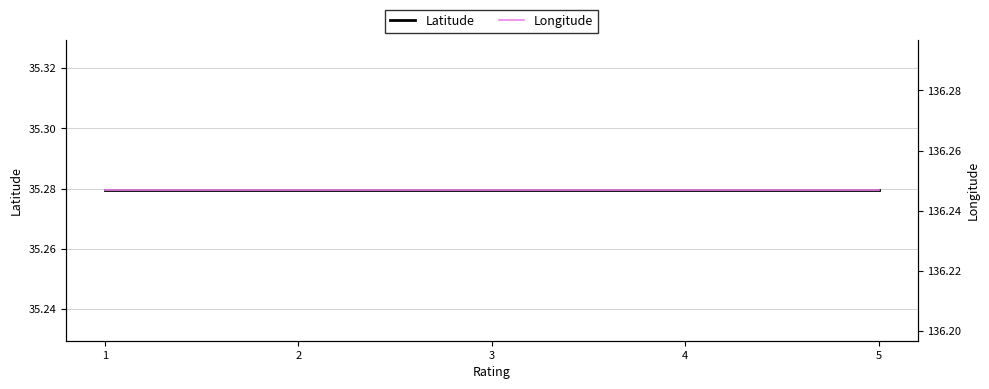

At 3, list the series in order from largest to smallest.

Longitude, Latitude